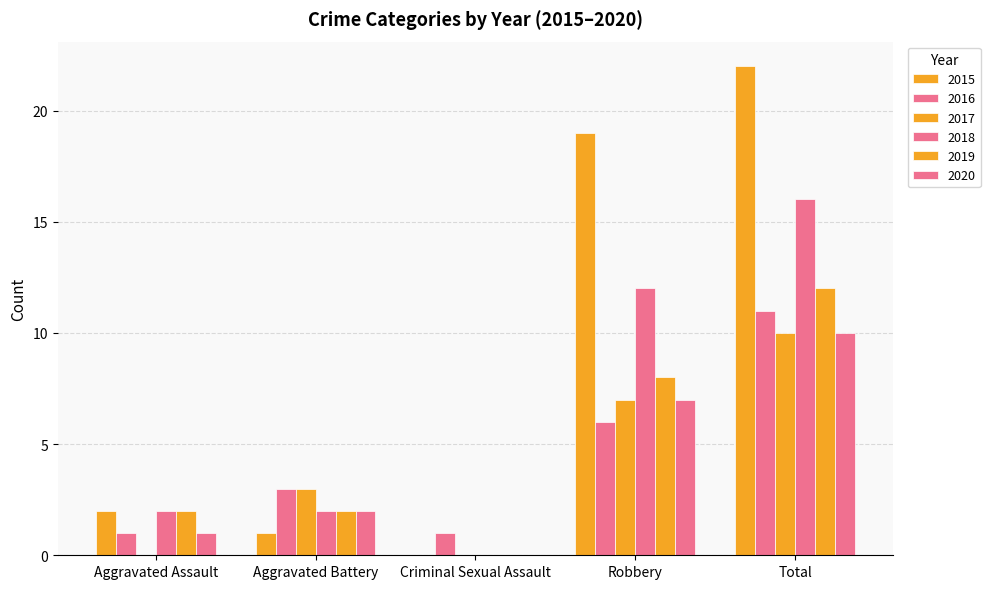

What is the sum of the 2015 values at Aggravated Battery and Total?

23